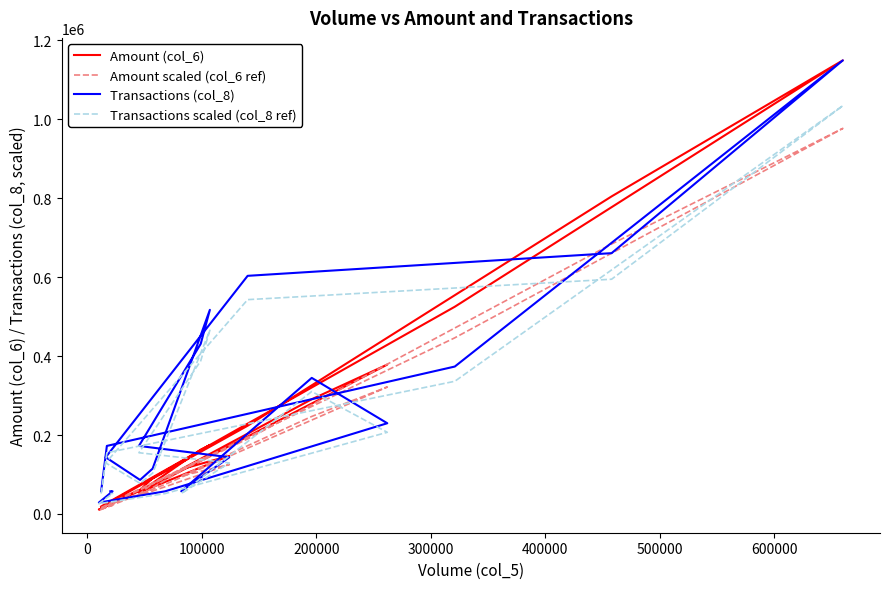

Between which two adjacent categories do Amount scaled (col_6 ref) and Transactions scaled (col_8 ref) first intersect?

0 and 100000